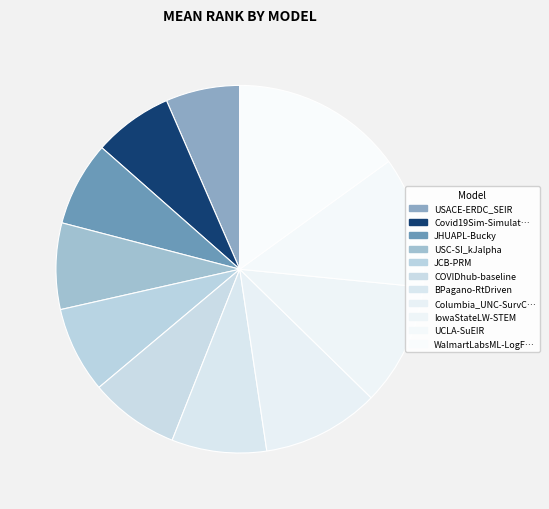

Count the number of slices in the pie.

11